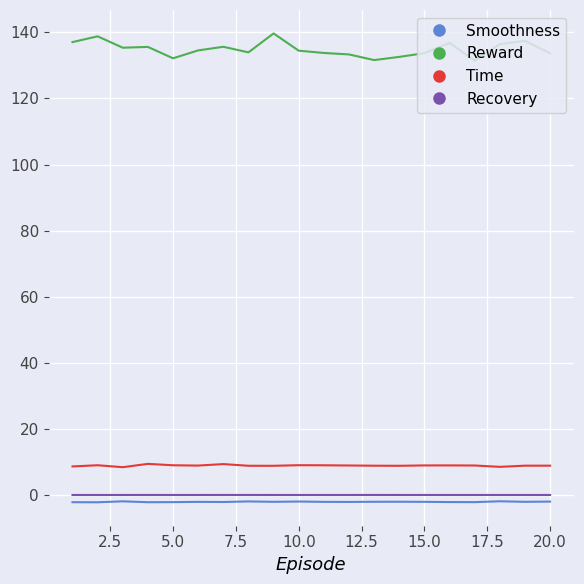

What is the smallest value displayed?

-2.2